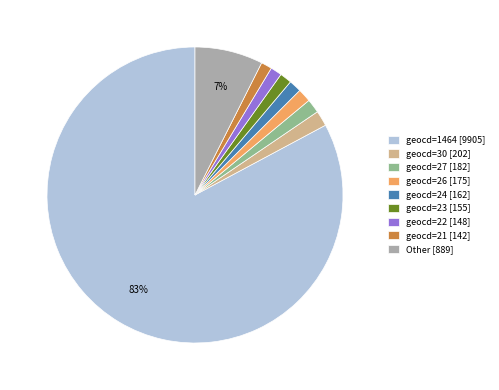

Is it true that geocd=21 [142] is 13% of the pie?

False